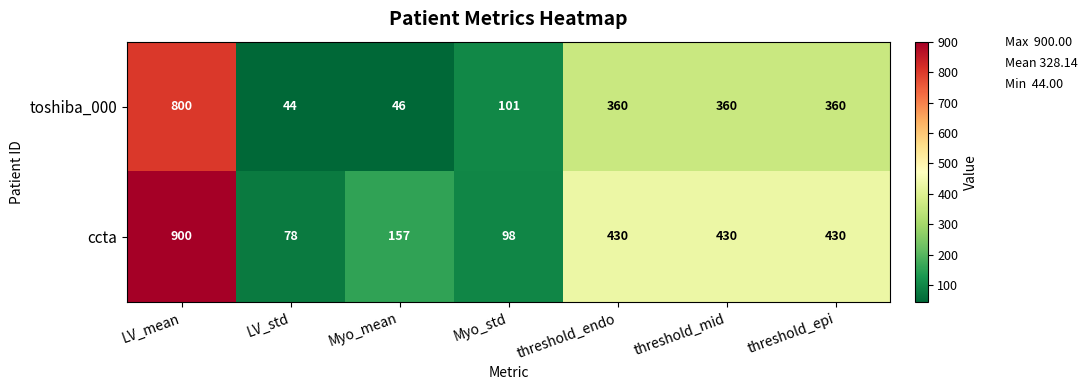

The ccta series shows 214 at Myo_mean. True or false?

False